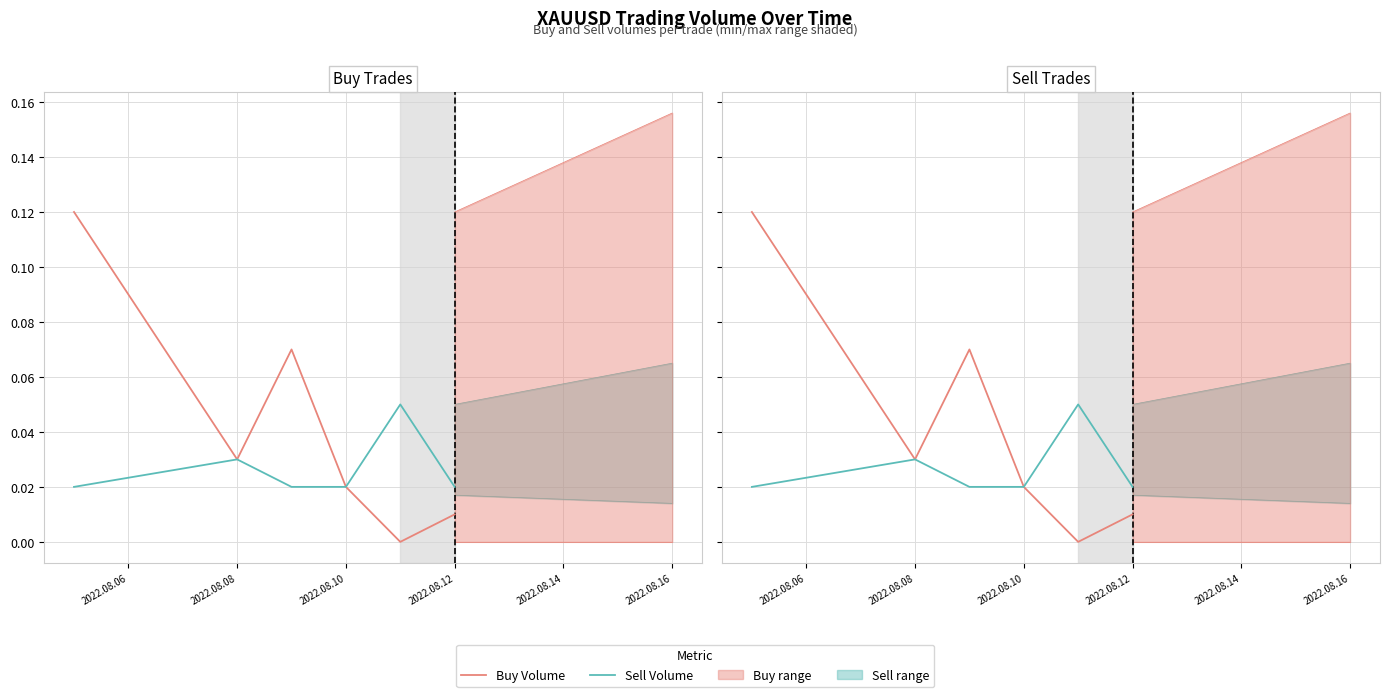

At which category does Sell Volume reach its first local peak?

2022.08.08